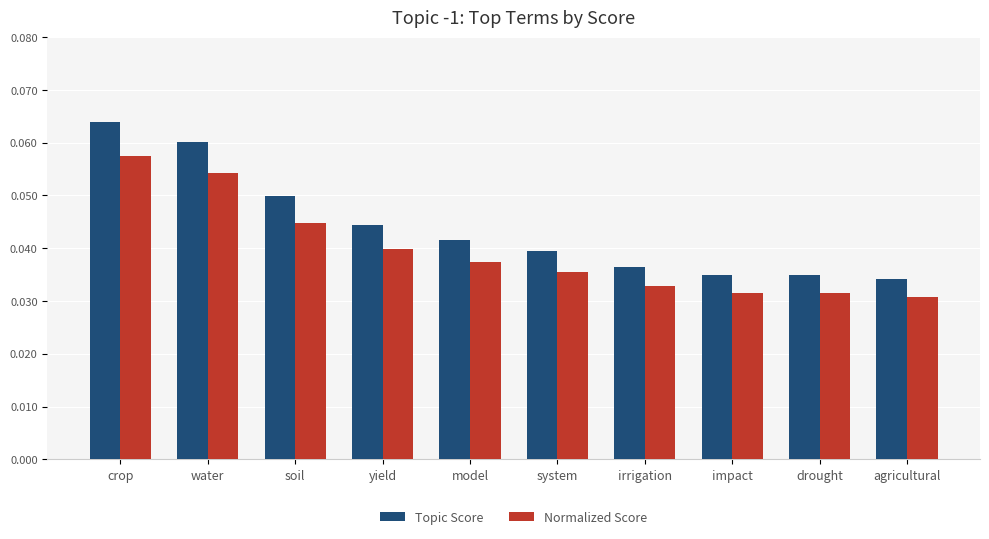

Which category has the highest value in the Normalized Score series?

crop